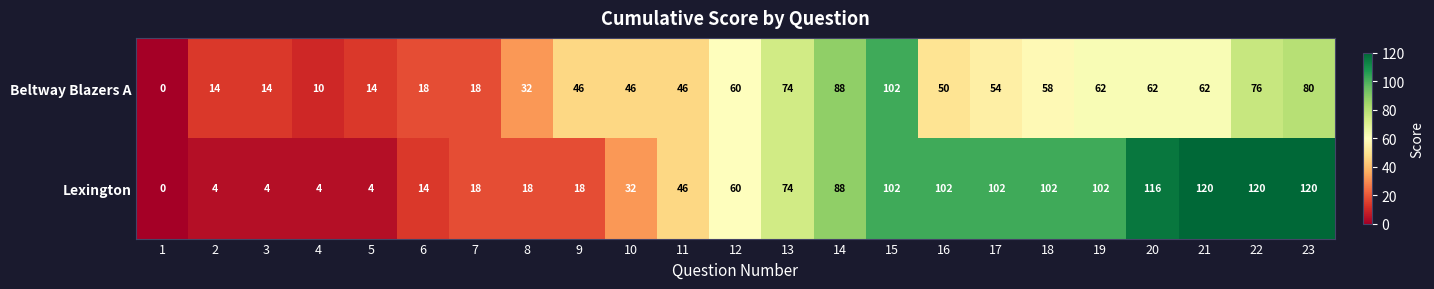

What is the difference between the maximum and minimum values in the Beltway Blazers A series?

102